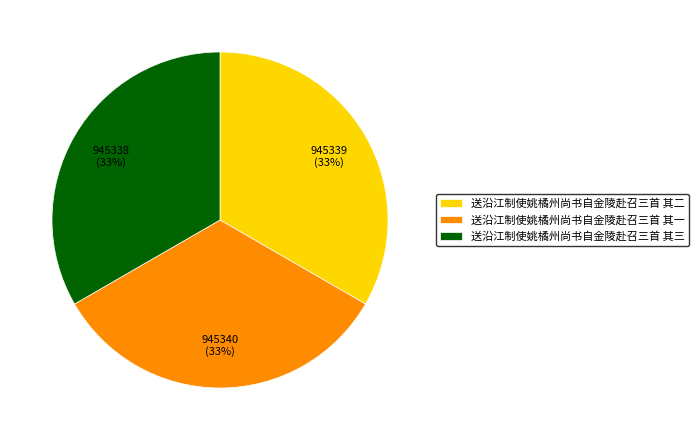

Is it true that 送沿江制使姚橘州尚书自金陵赴召三首 其三 is 33% of the pie?

True